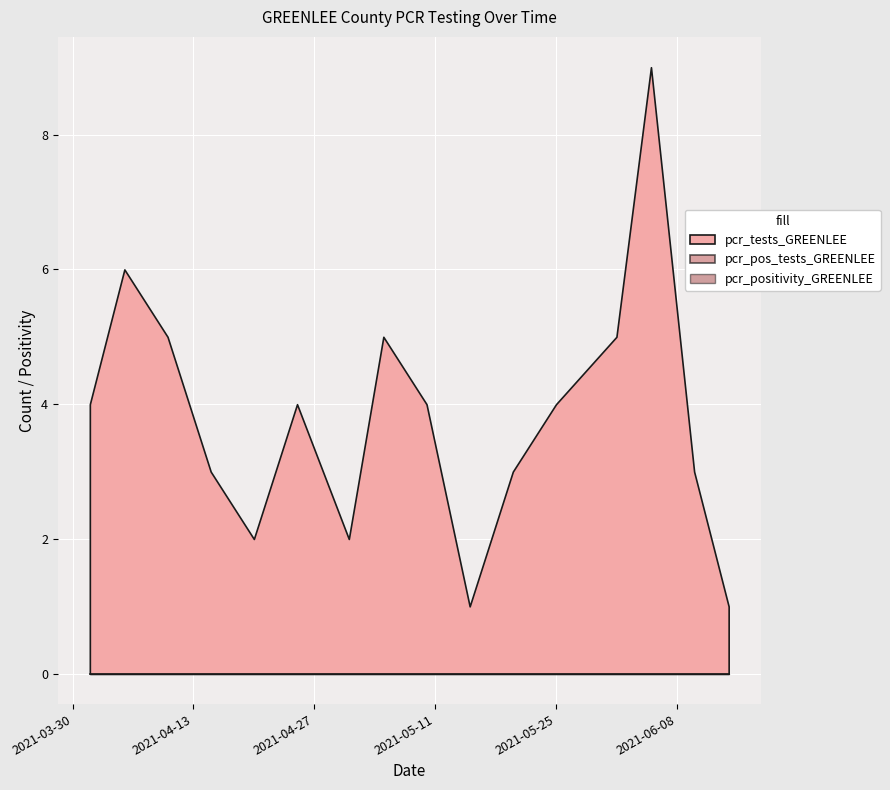

True or false: pcr_tests_GREENLEE and pcr_pos_tests_GREENLEE cross at least once.

False